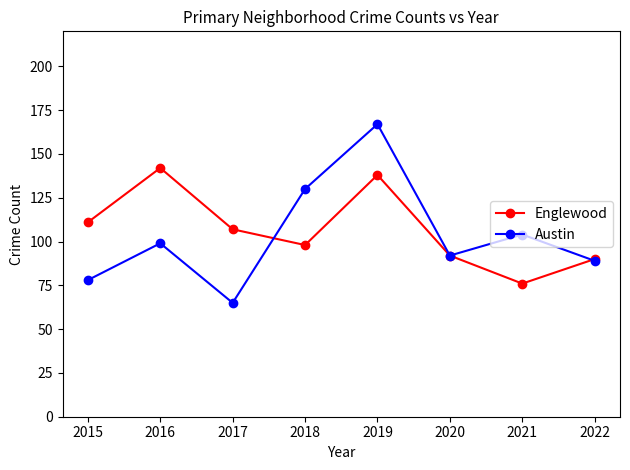

How many lines are shown in the chart?

2